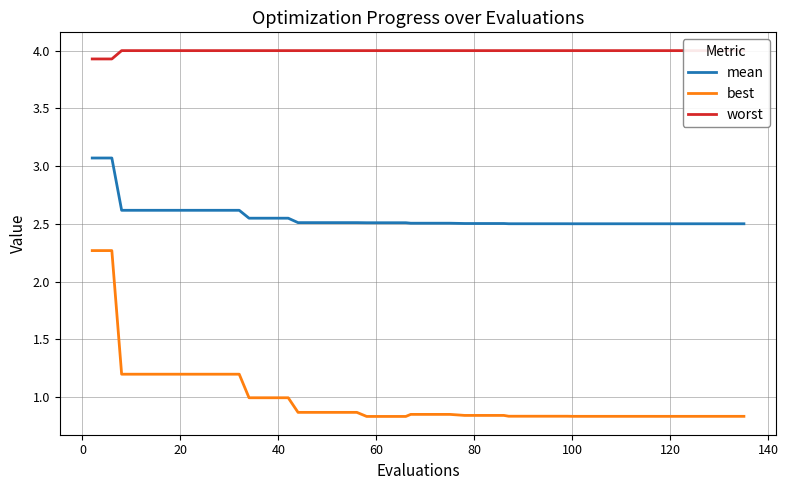

True or false: mean and best cross at least once.

False